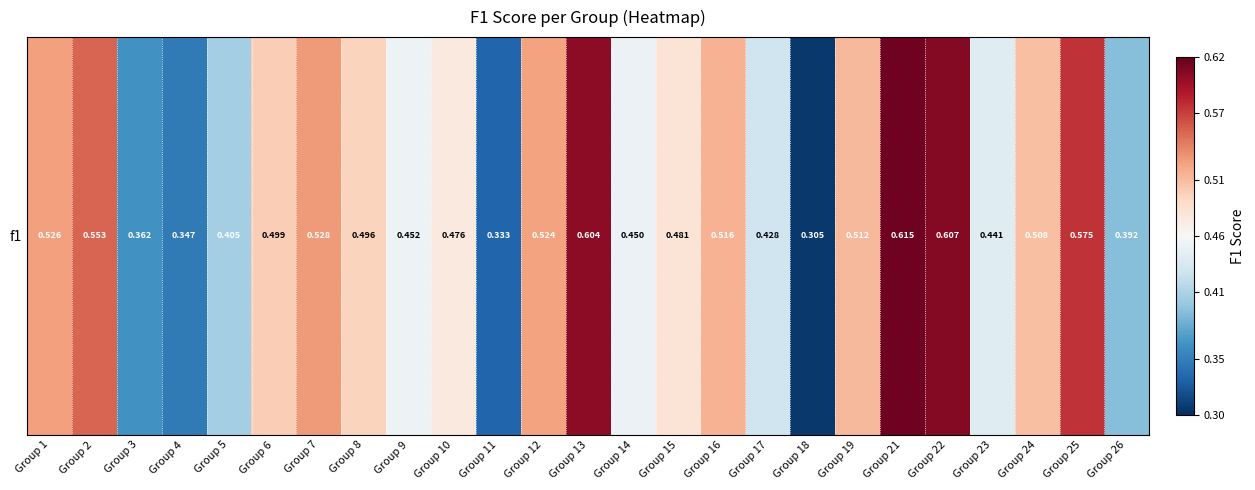

List the labels in order of value, smallest first.

Group 18, Group 11, Group 4, Group 3, Group 26, Group 5, Group 17, Group 23, Group 14, Group 9, Group 10, Group 15, Group 8, Group 6, Group 24, Group 19, Group 16, Group 12, Group 1, Group 7, Group 2, Group 25, Group 13, Group 22, Group 21